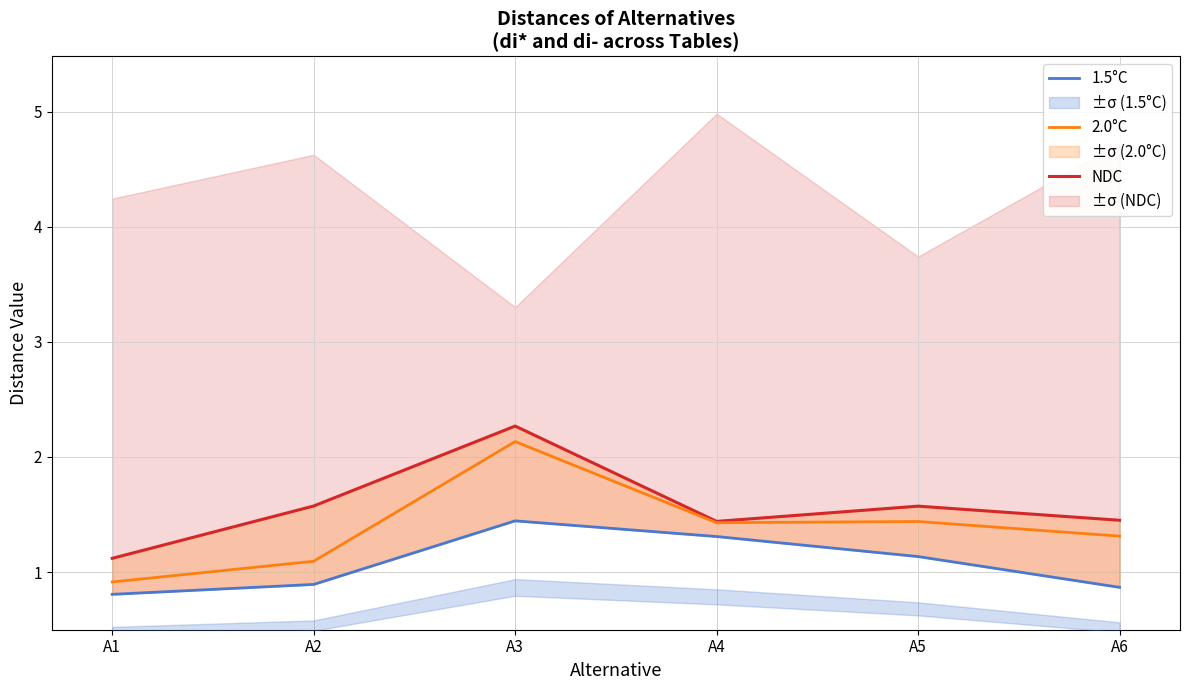

Rank the series by their average value, from lowest to highest.

1.5°C, 2.0°C, NDC